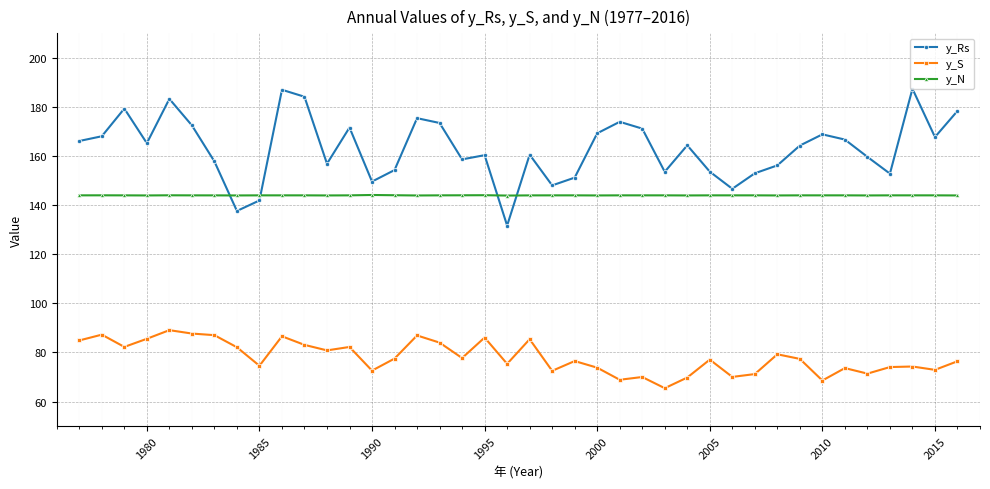

Which series has the largest total across all categories?

y_Rs